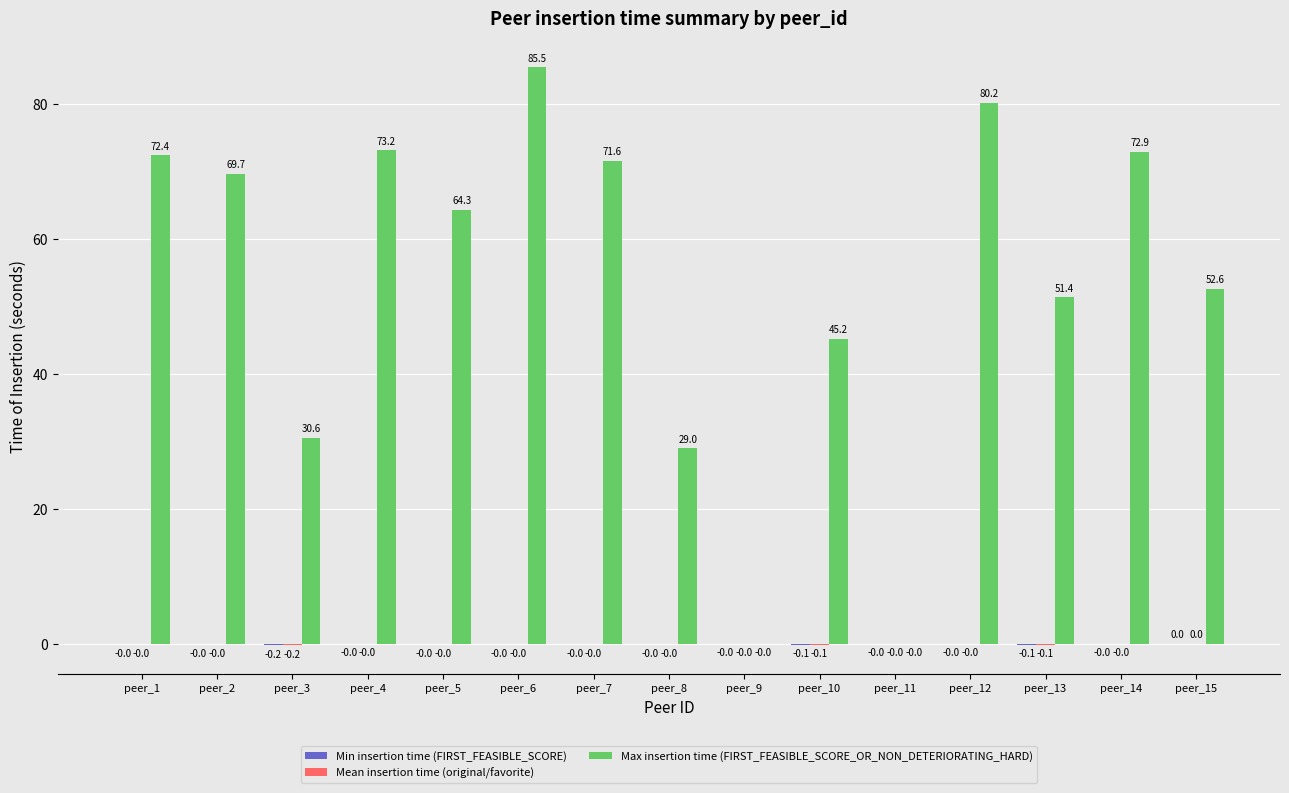

Where is Max insertion time (FIRST_FEASIBLE_SCORE_OR_NON_DETERIORATING_HARD) nearest to the value 42?

peer_10